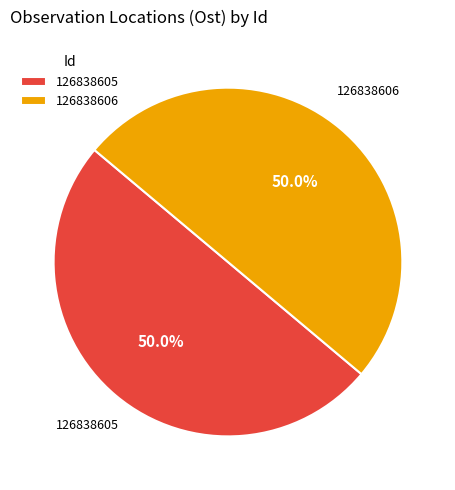

How much of the chart is everything except 126838606?

50.0%